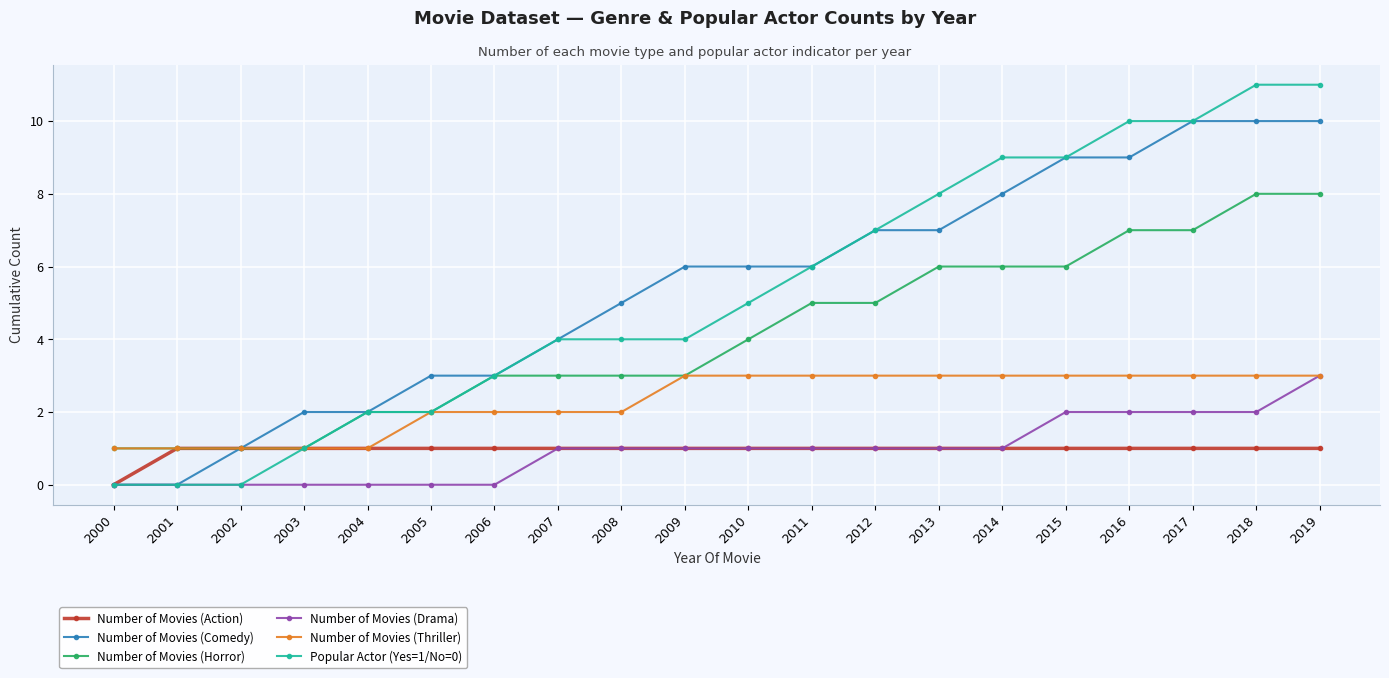

Which series has the widest spread of values?

Popular Actor (Yes=1/No=0)